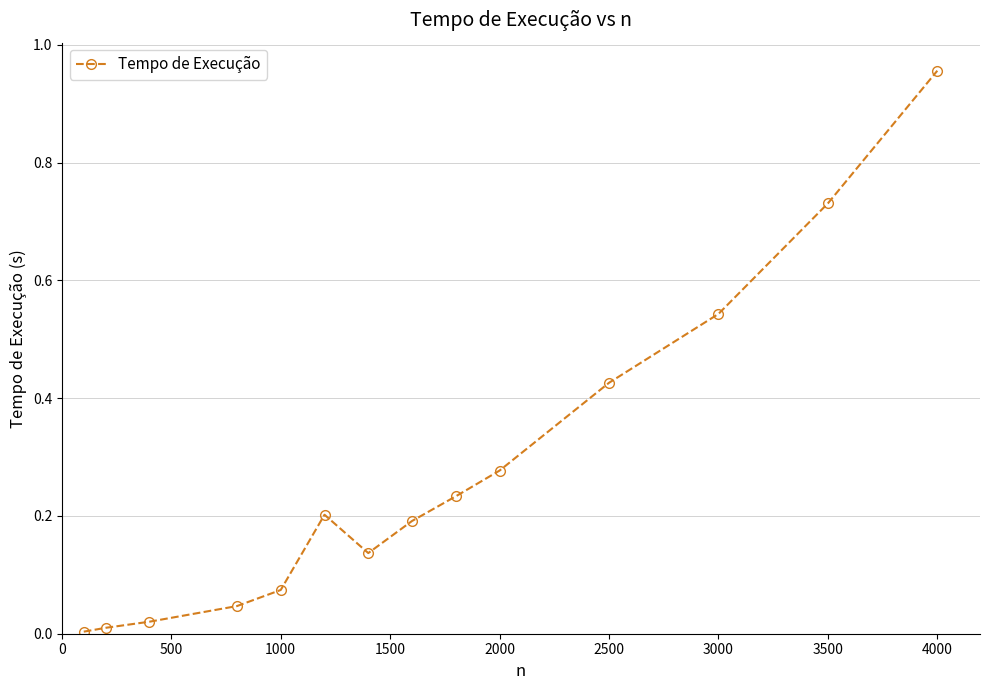

What is the sum of all values?

3.9